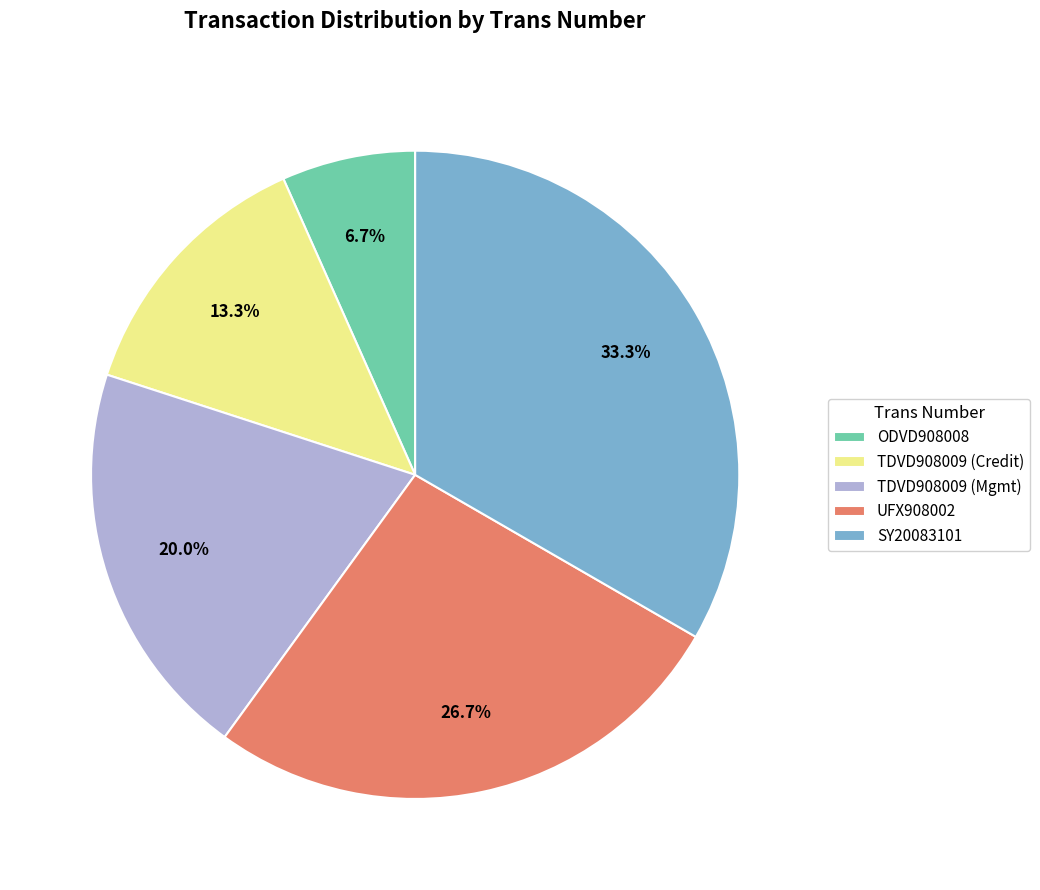

The SY20083101 slice represents 33% of the pie. True or false?

True